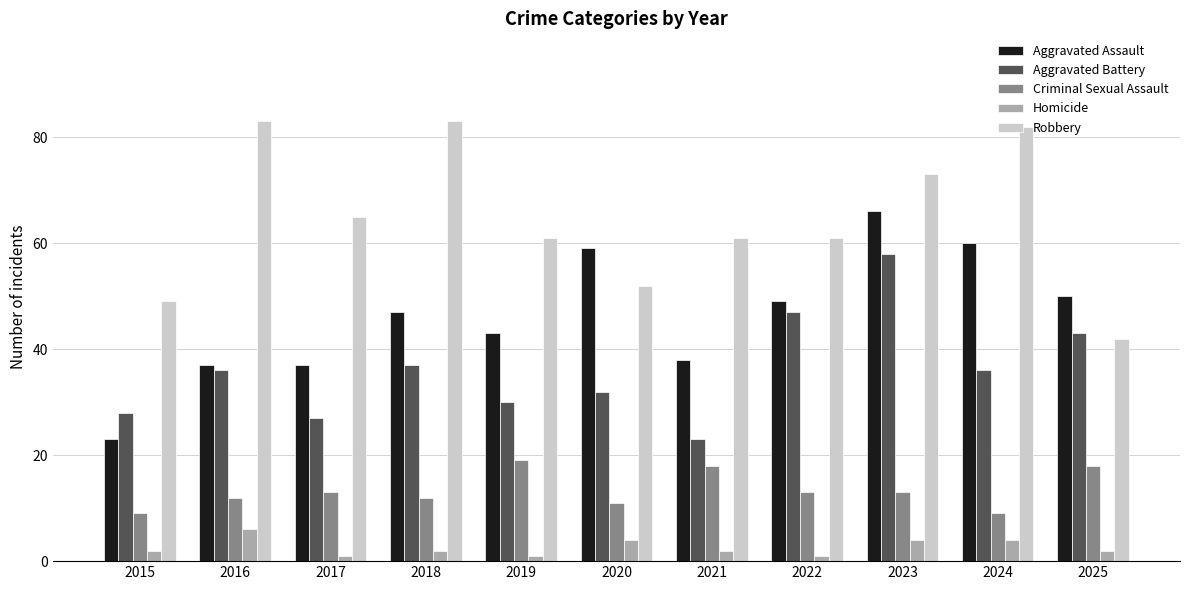

What is the difference between the maximum and minimum values in the Criminal Sexual Assault series?

10